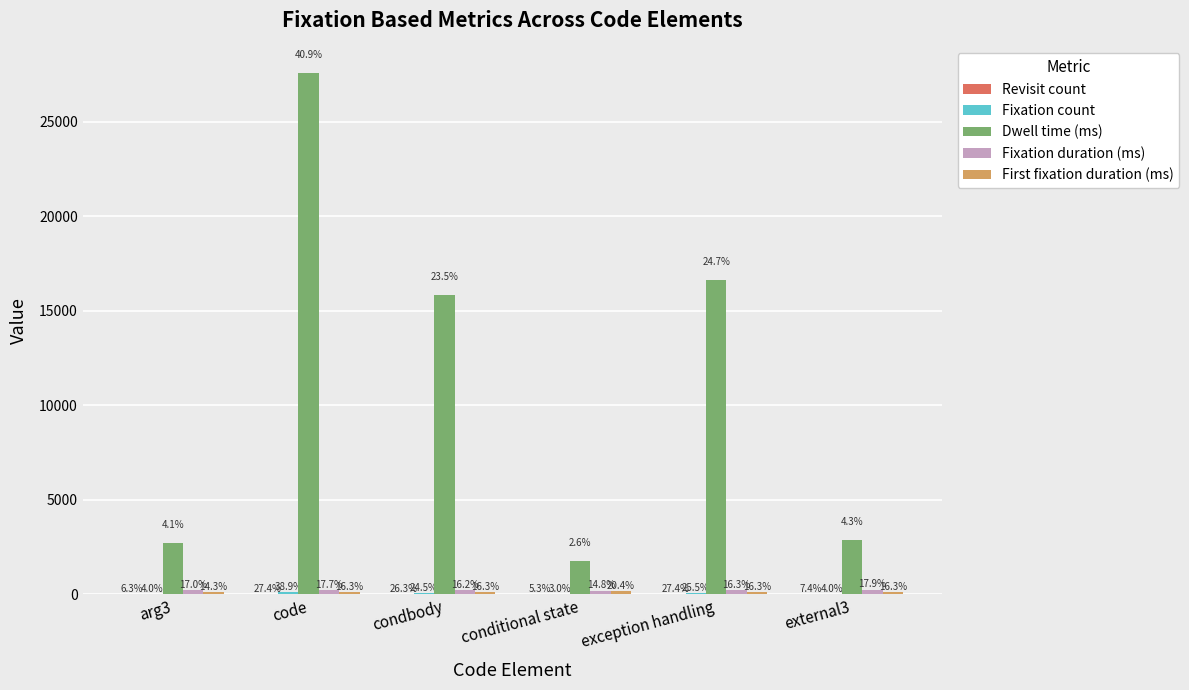

Does the chart contain stacked bars?

No